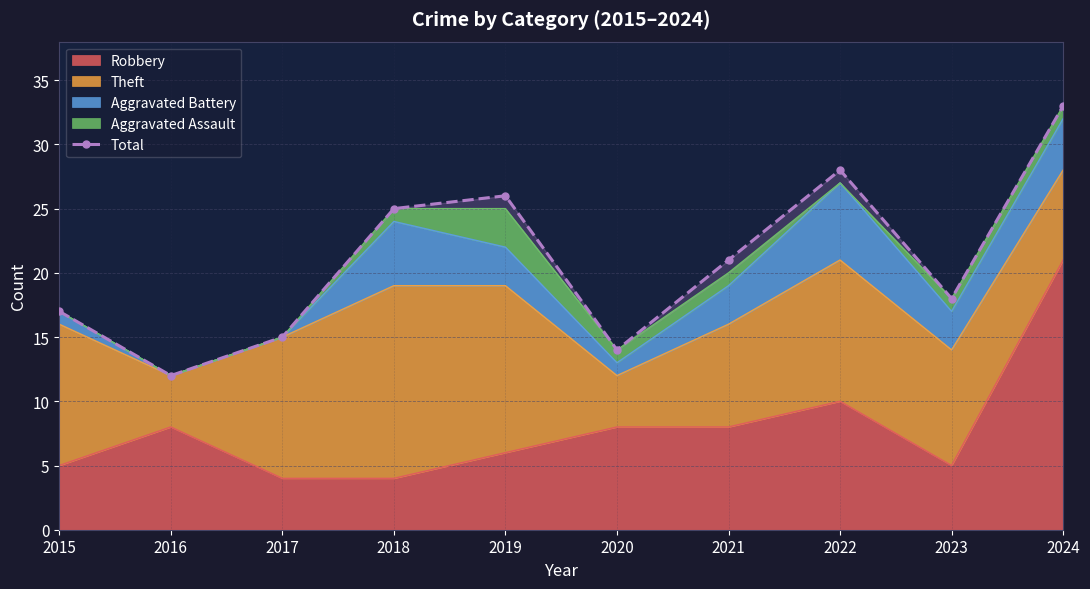

List the labels in order of value, largest first.

2024, 2022, 2019, 2018, 2021, 2023, 2015, 2017, 2020, 2016